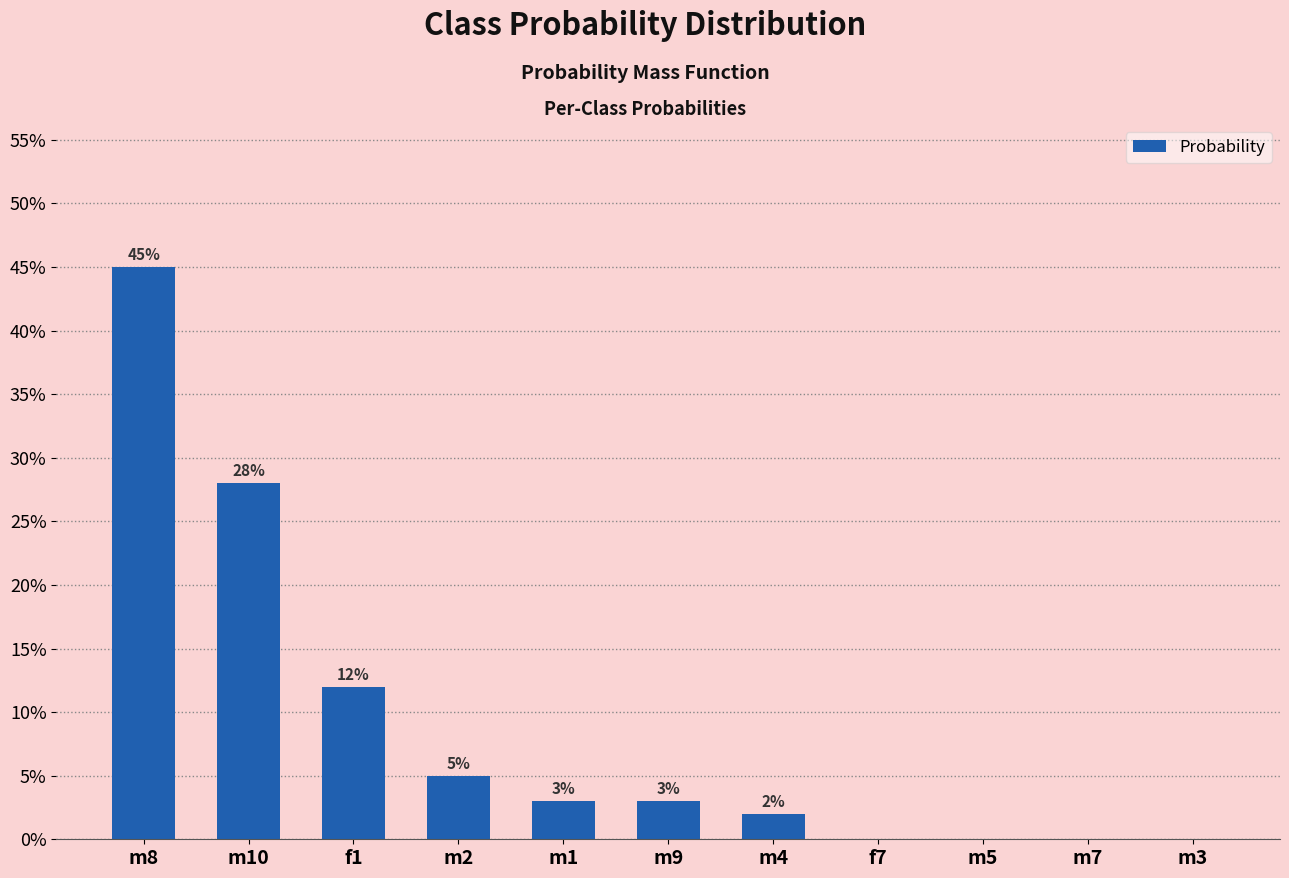

Are the bars horizontal?

No